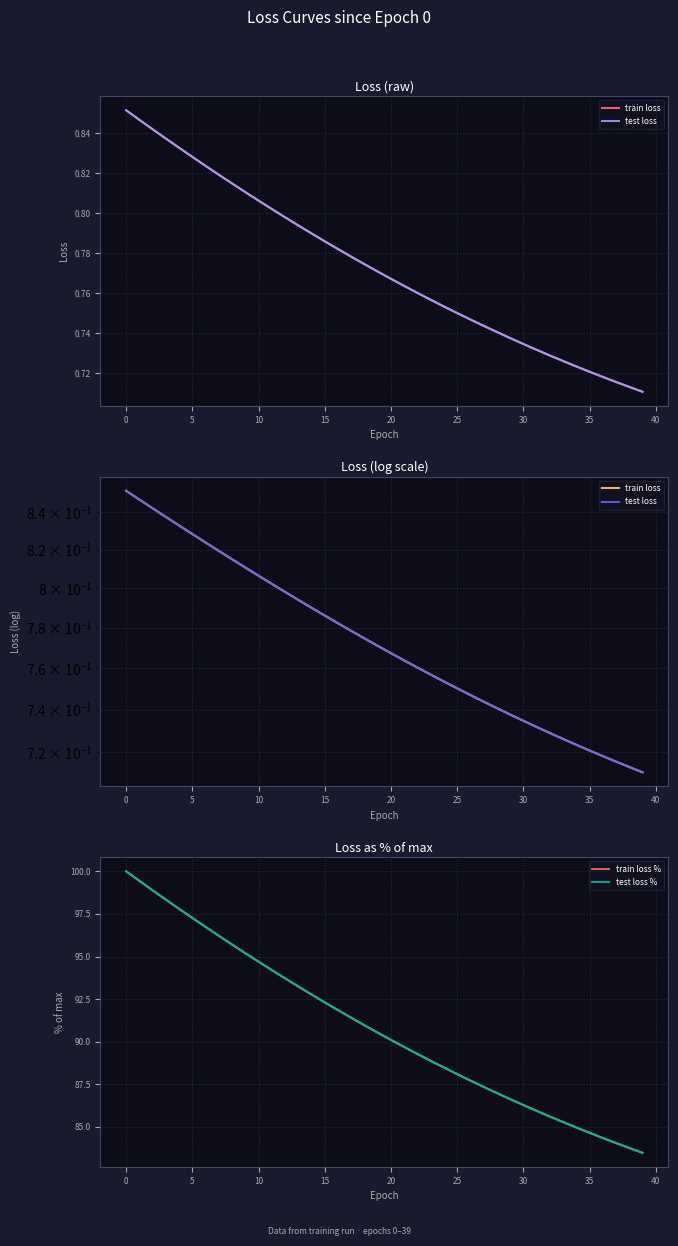

Is it true that train loss % equals 89.7 at 21?

True